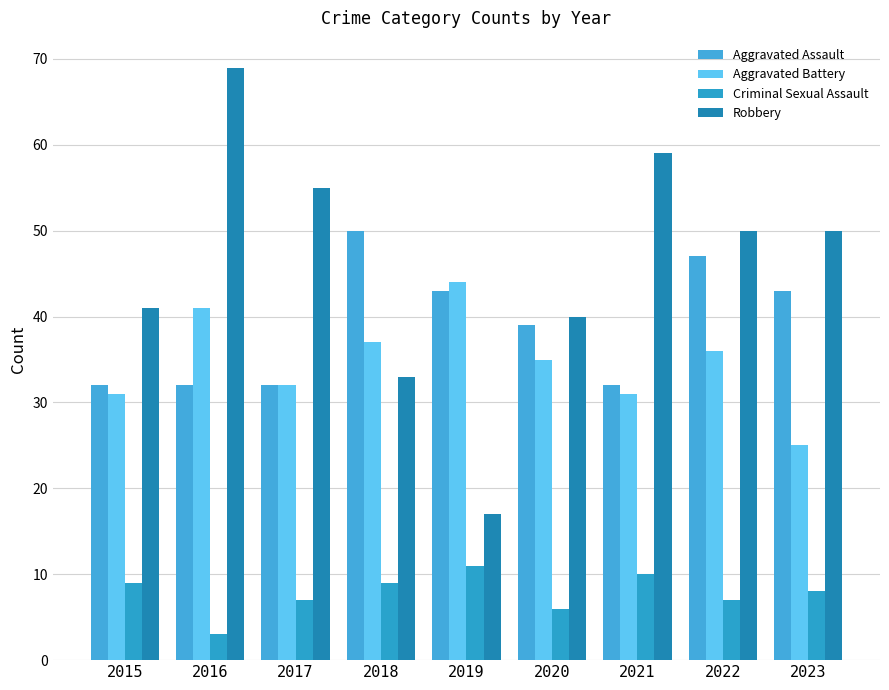

What is the minimum value shown in the chart?

3